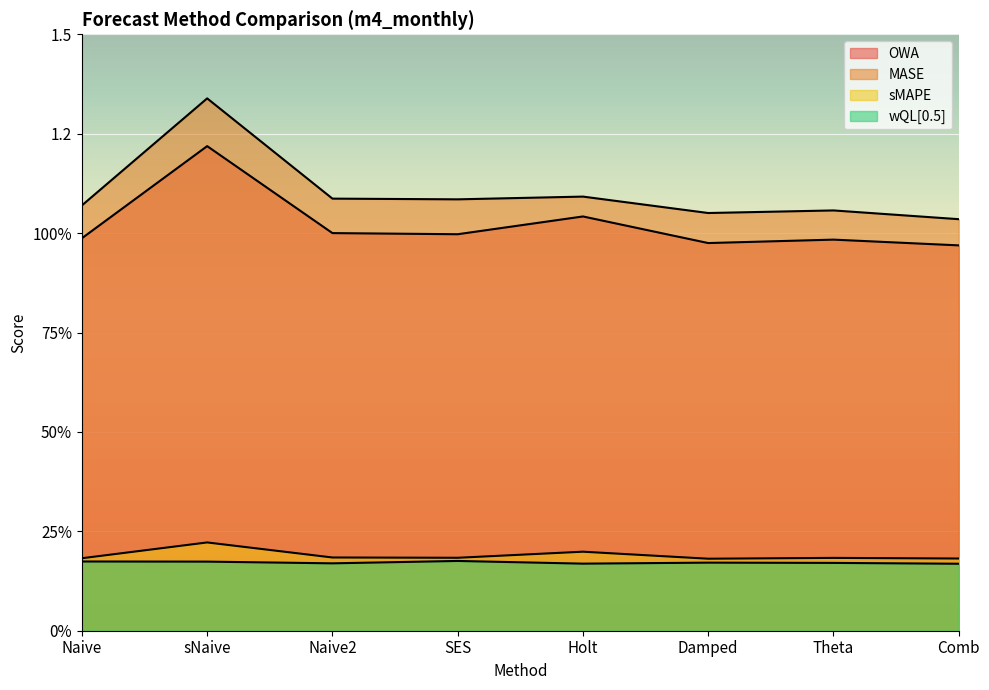

Rank the series at Comb from lowest to highest value.

wQL[0.5], sMAPE, OWA, MASE